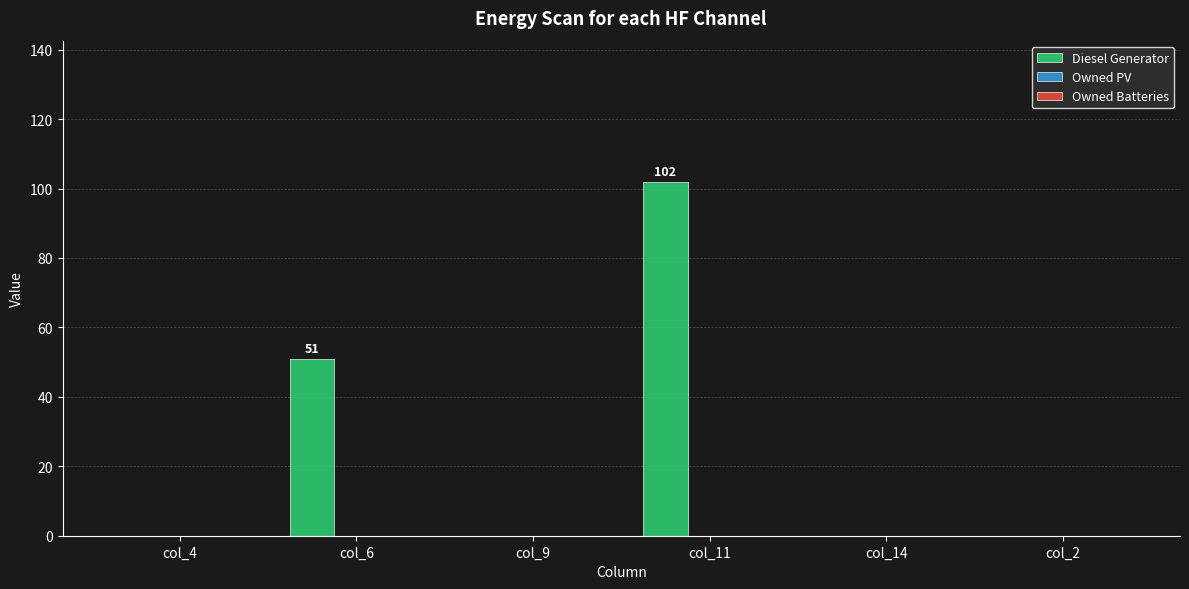

At which category does the chart reach its peak across all series?

col_11